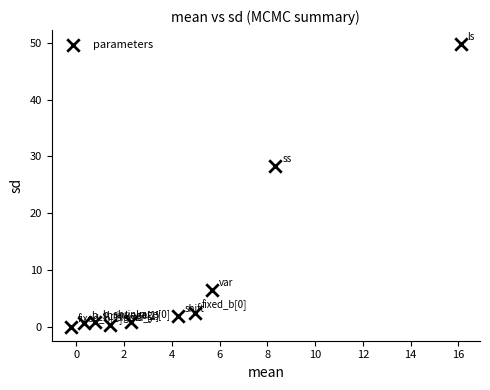

What Y value in the scatter plot is closest to 24?

28.2